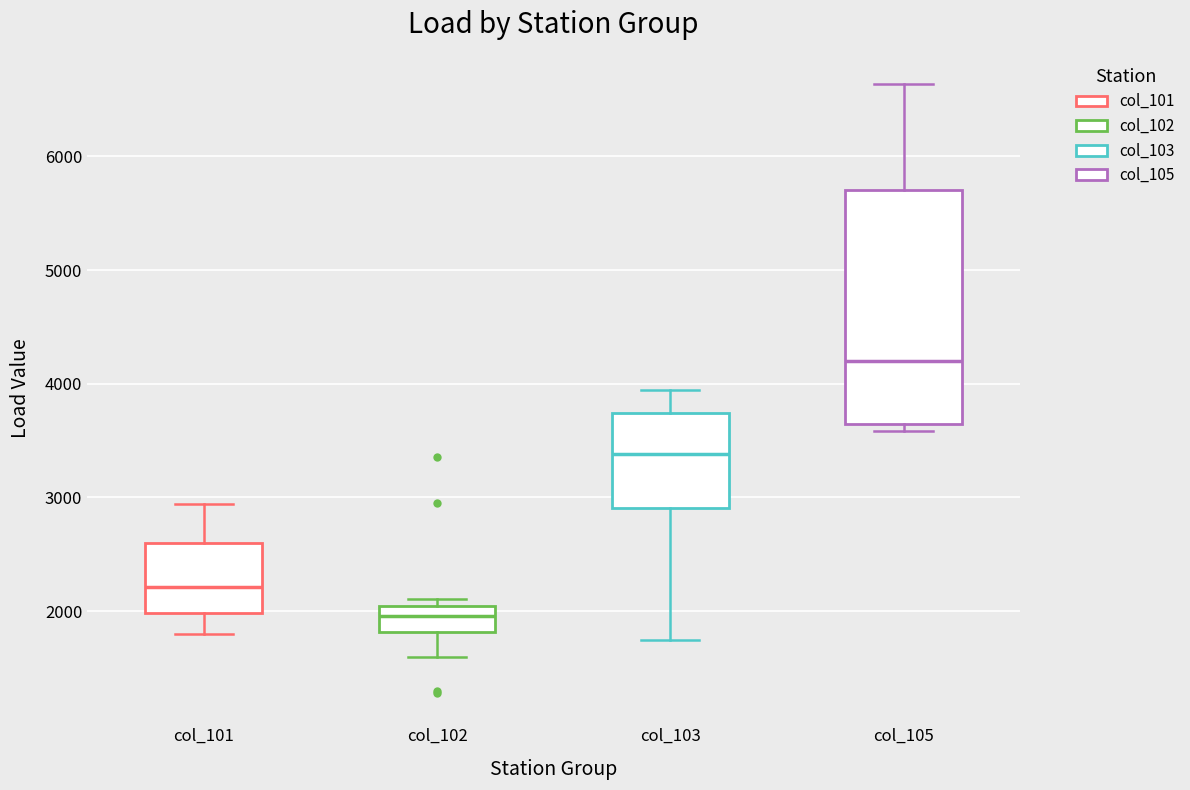

Which box's median line is the highest?

col_105